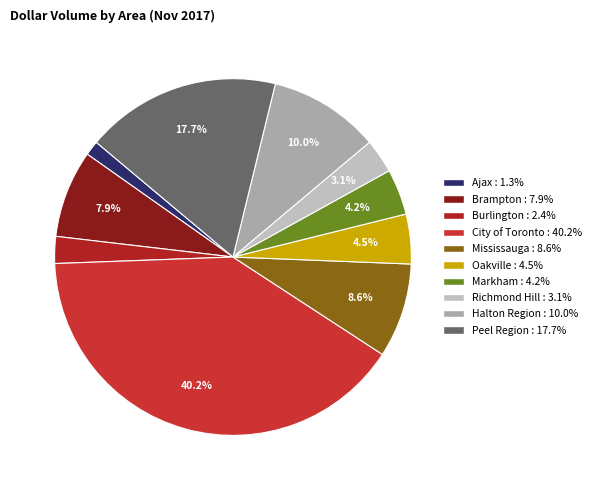

Which slice is the largest?

City of Toronto